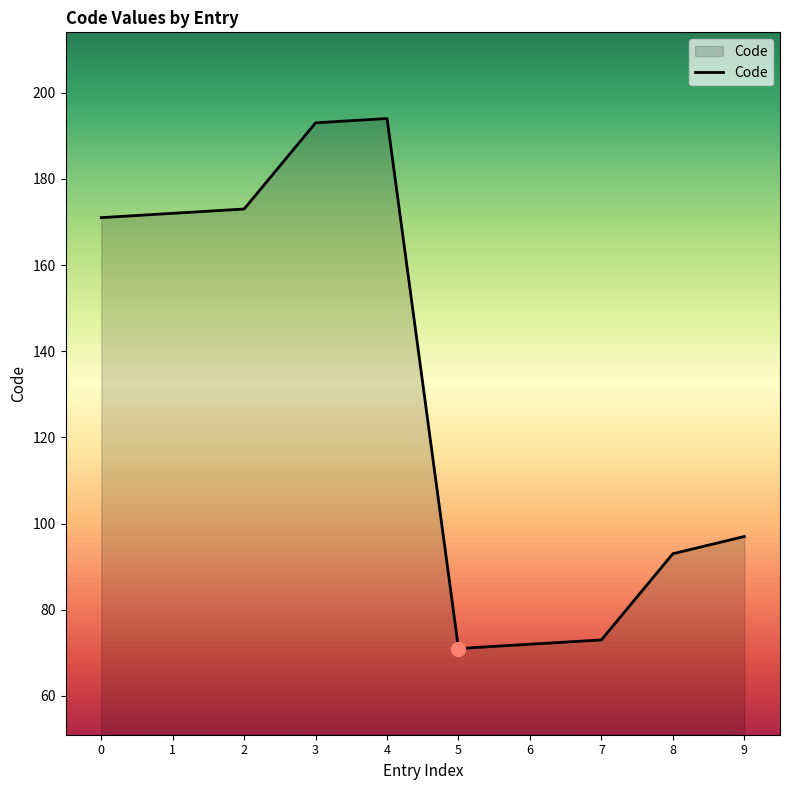

The value at 5 is 71. True or false?

True